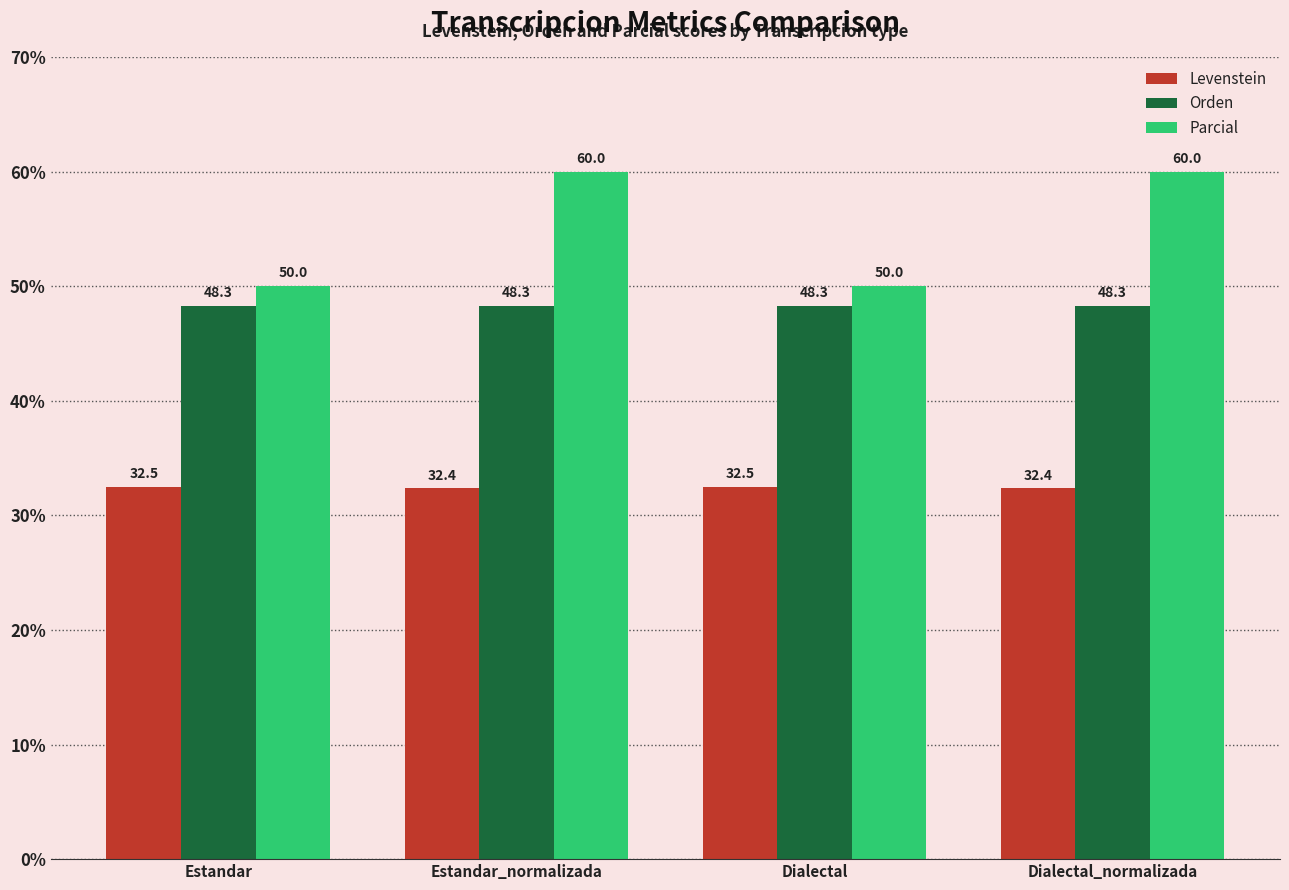

How many groups of bars are there?

4